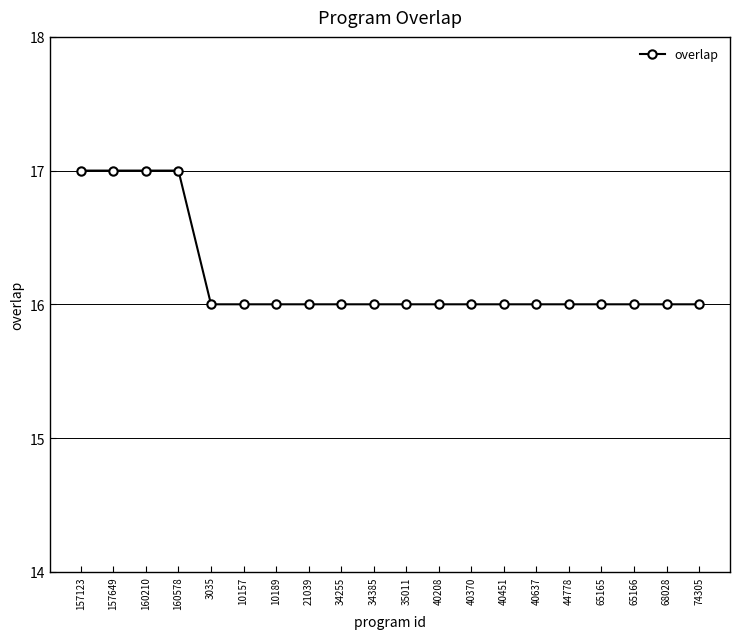

What position from the right is 21039?

13